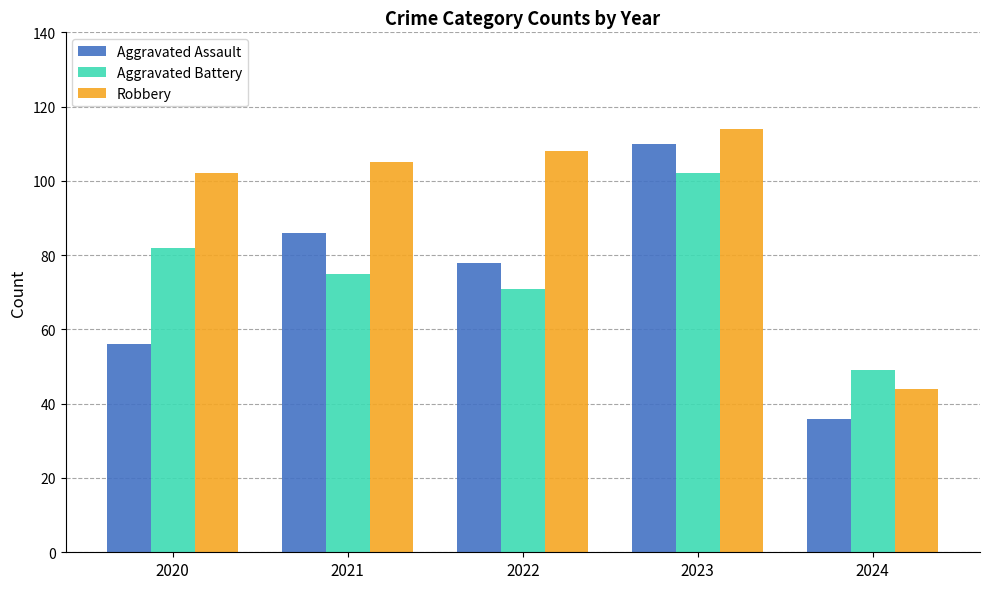

How many groups of bars are there?

5